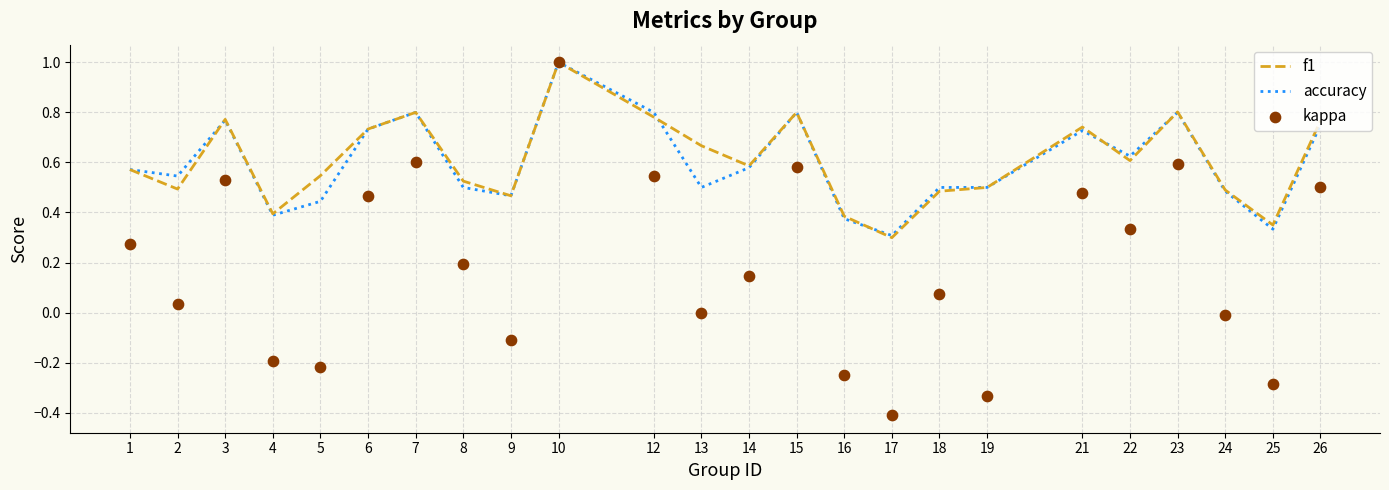

Which series has the largest total across all categories?

f1